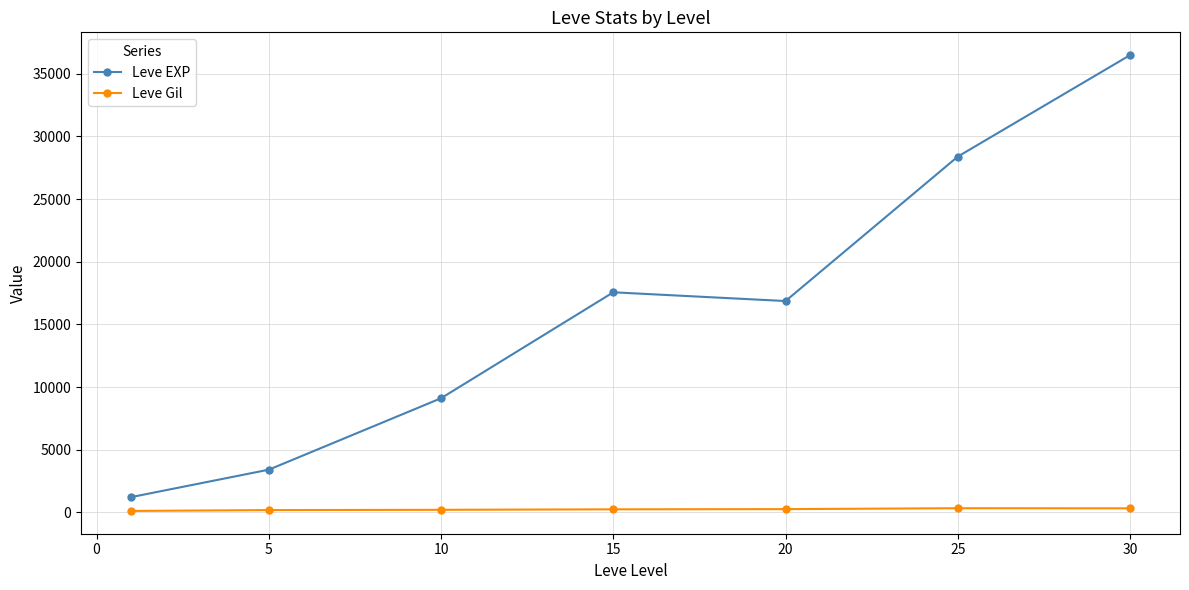

Which series has the widest spread of values?

Leve EXP